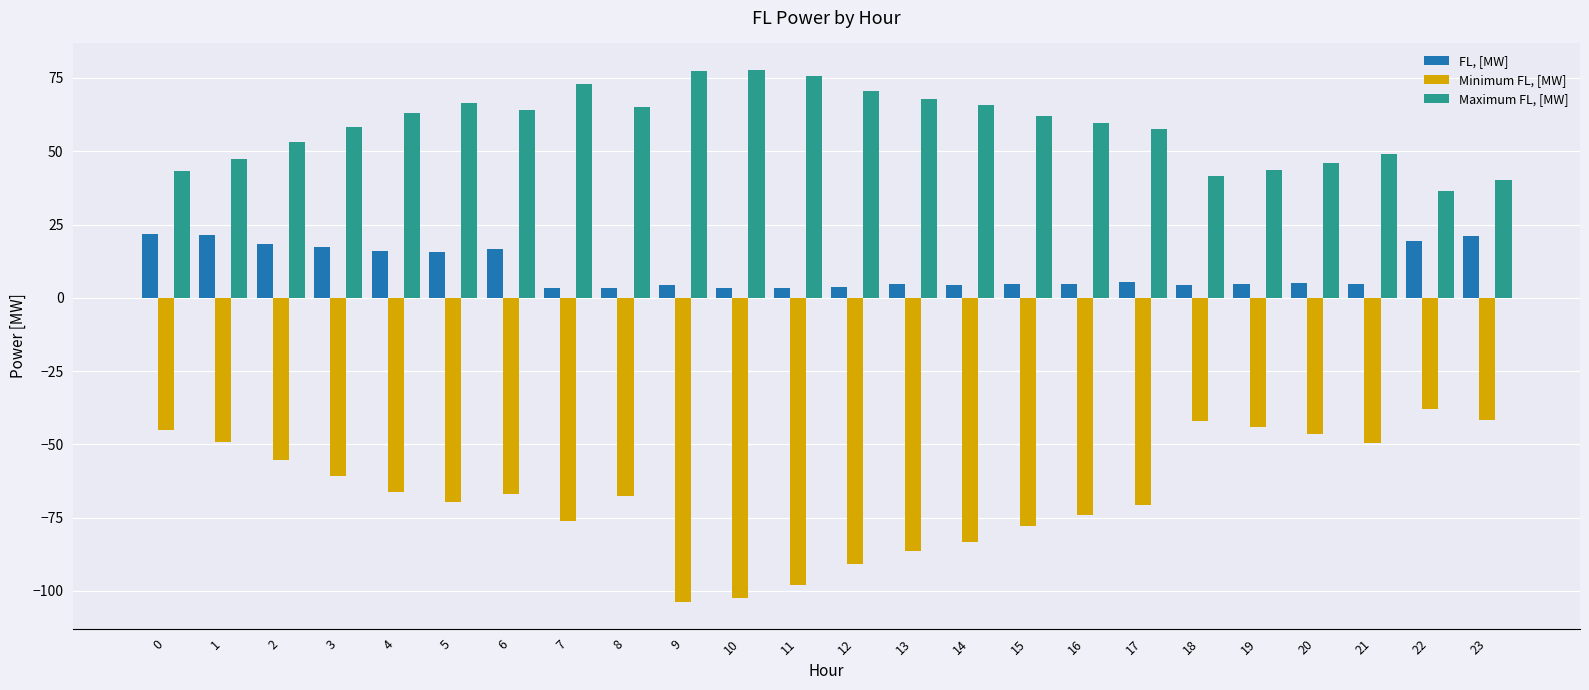

The value of Maximum FL, [MW] at 8 is 19.4. True or false?

False